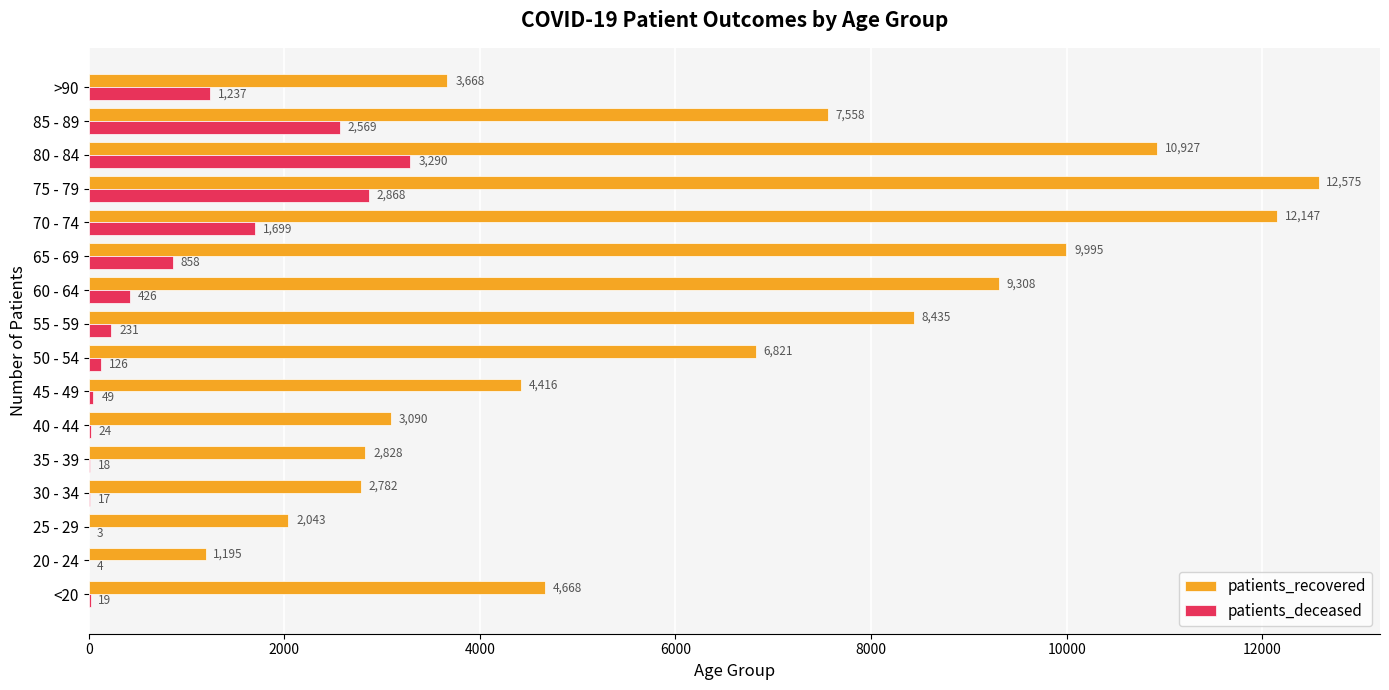

How many series are shown in this chart?

2